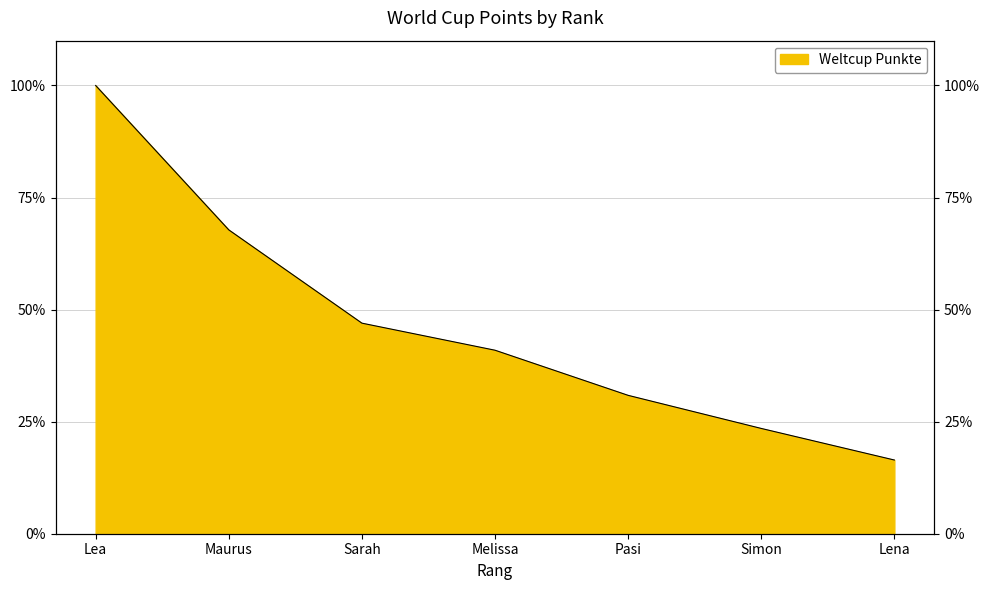

Rank the categories by value from highest to lowest.

Lea, Maurus, Sarah, Melissa, Pasi, Simon, Lena